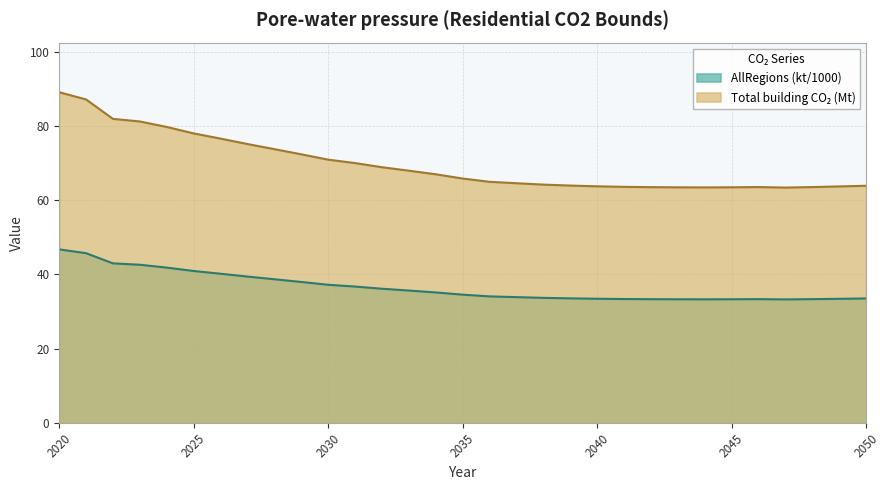

Between 2033 and 2041, which series saw the biggest shift?

Total building CO2 (Mt)